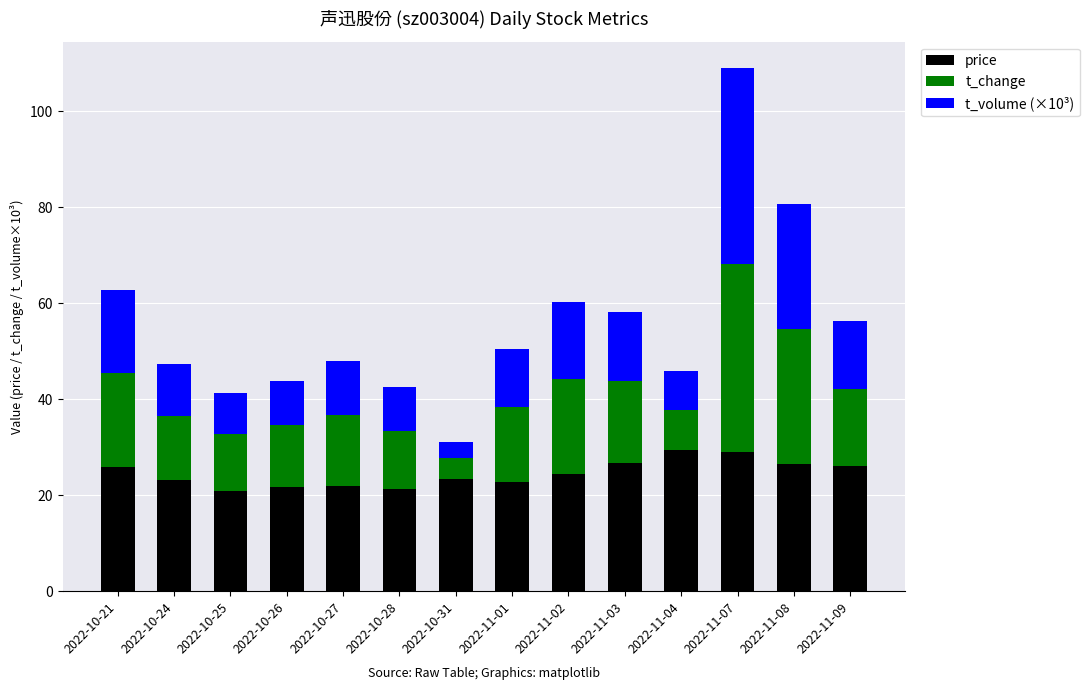

What is the total value across all series at 2022-11-08?

80.6